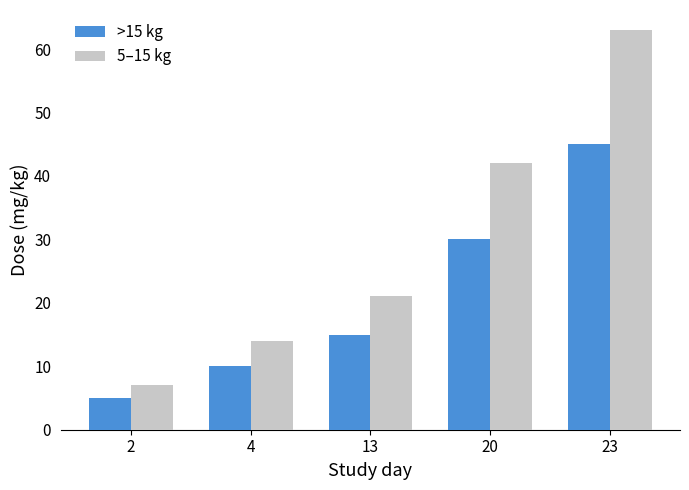

The >15 kg series shows 5 at 2. True or false?

True